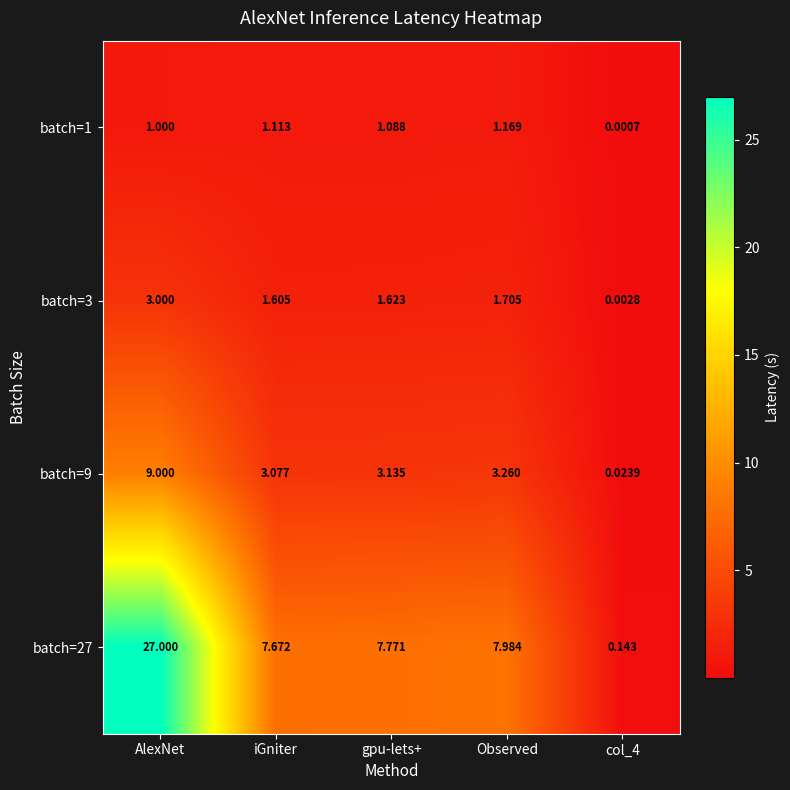

At which label does batch=9 first exceed 3?

AlexNet